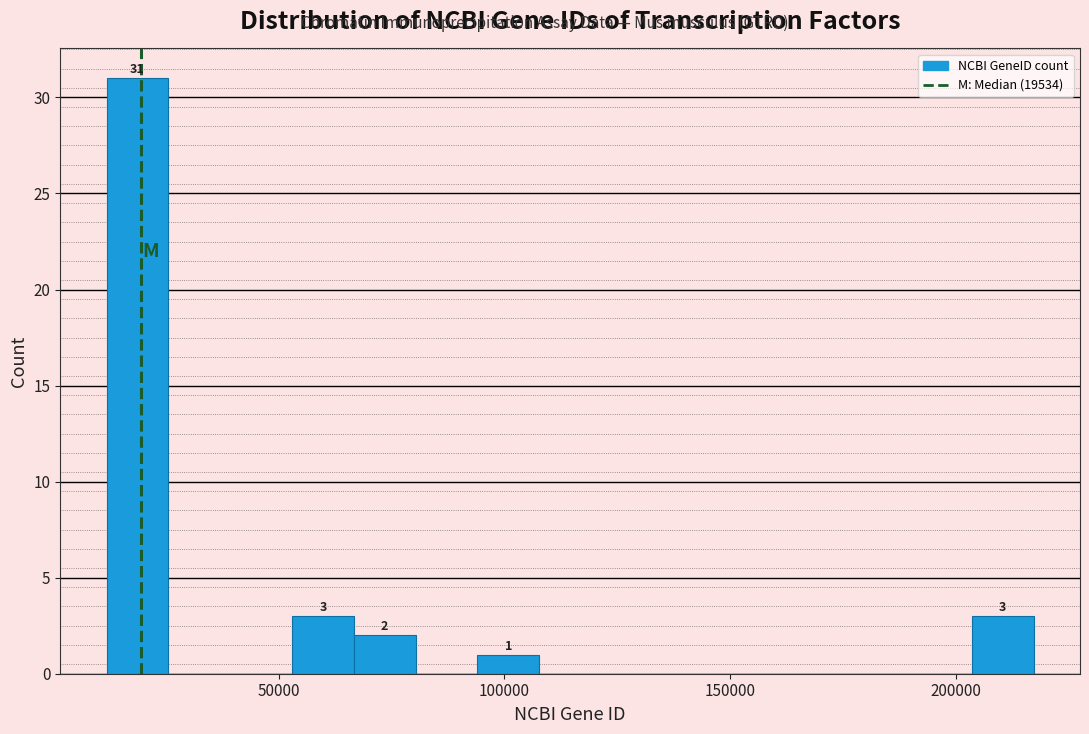

Read against the x-axis, roughly where is the centre of the tallest bar?

20000